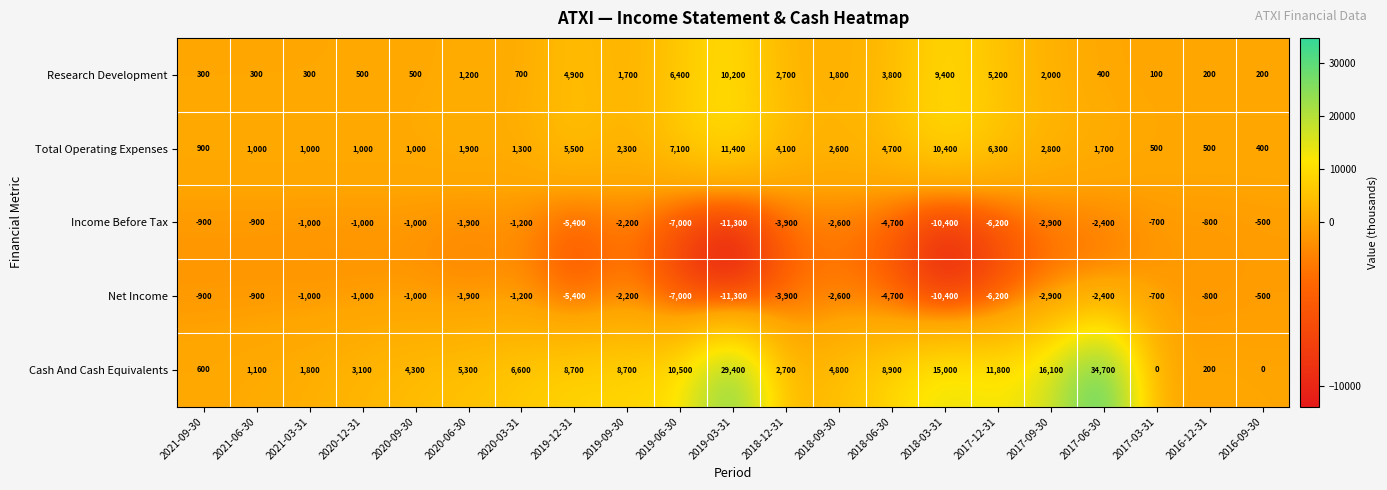

What is the difference between the second highest and minimum values in the Net Income series?

10600